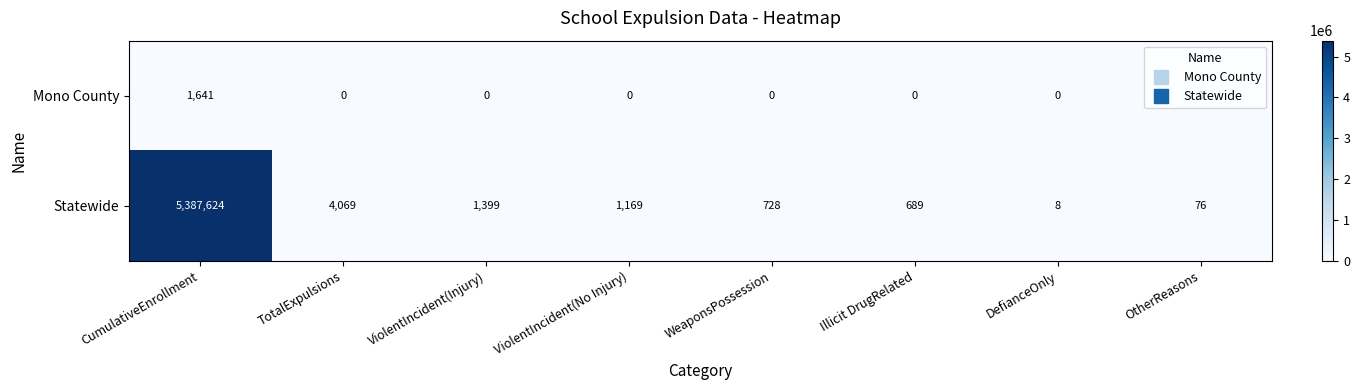

At Illicit DrugRelated, list the series in order from smallest to largest.

Mono County, Statewide